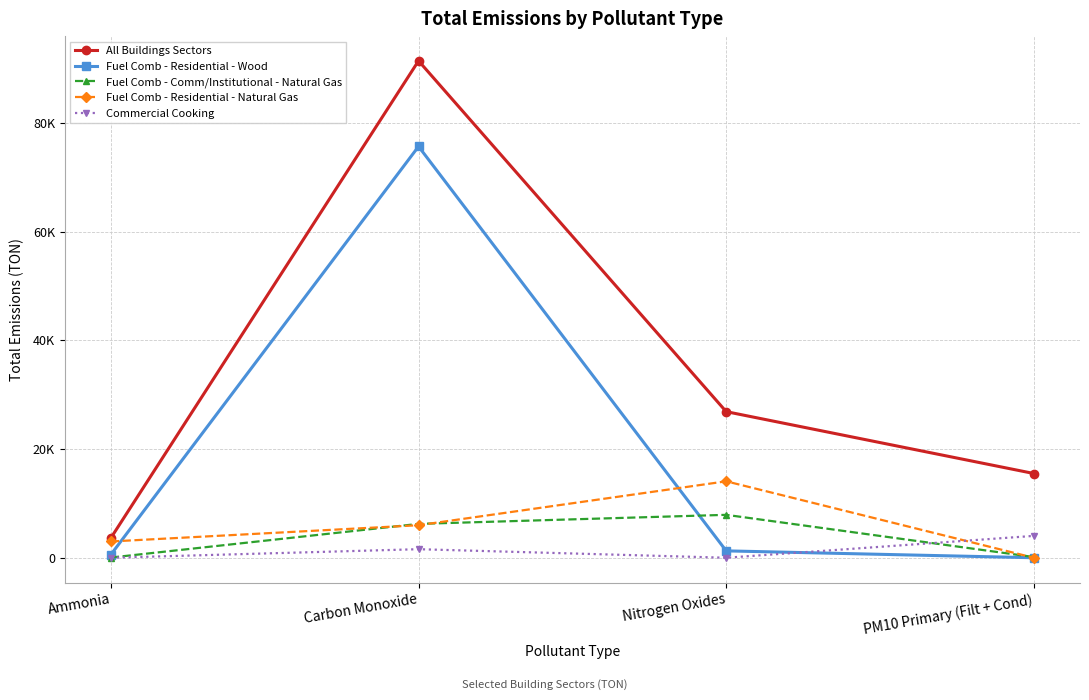

What is the difference between the maximum and second lowest values in the Fuel Comb - Residential - Natural Gas series?

11068.8